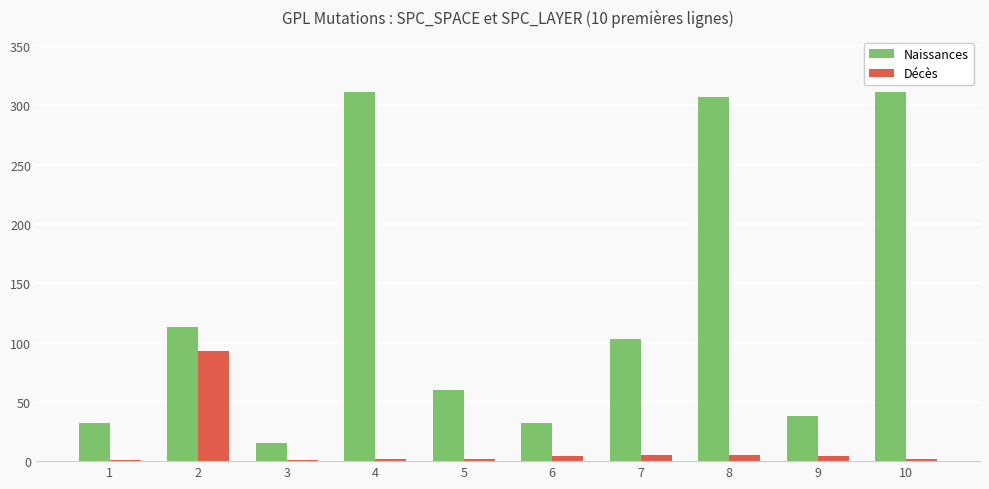

What is the sum of all Décès values?

119